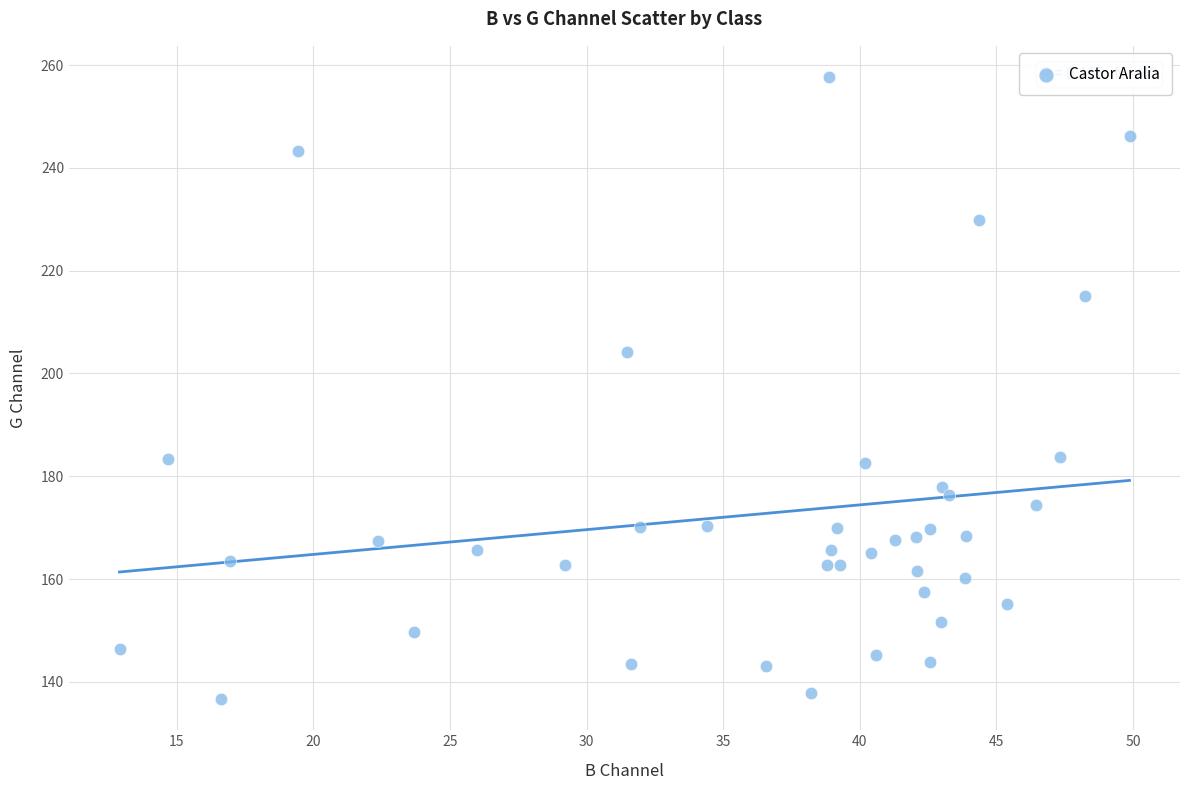

What is the range of X values (max minus min)?

37.0